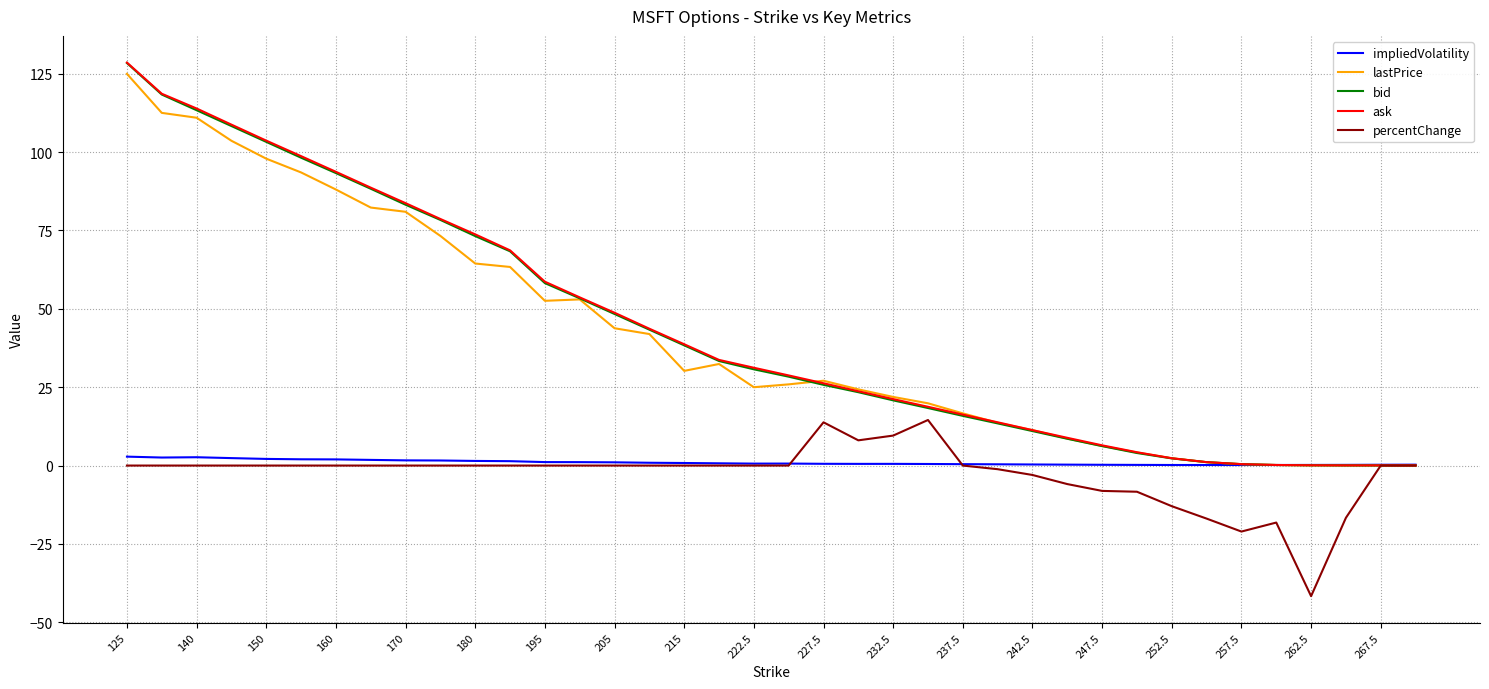

Which series has the widest spread of values?

ask